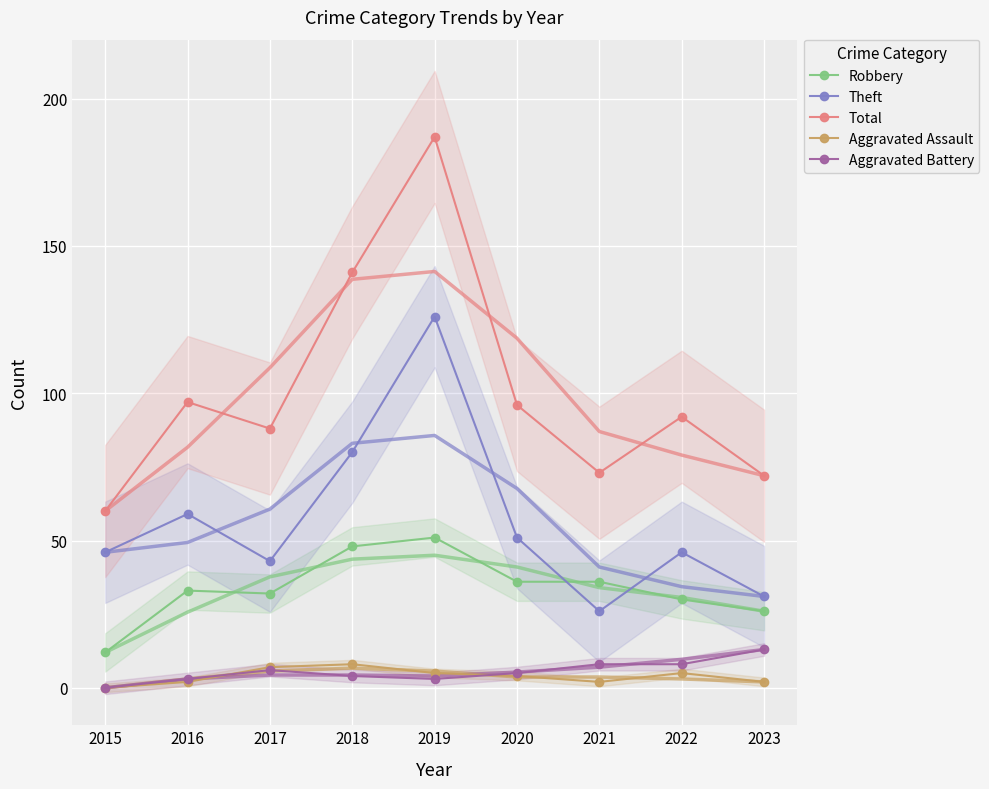

What is the difference between the second highest and minimum values in the Theft series?

54